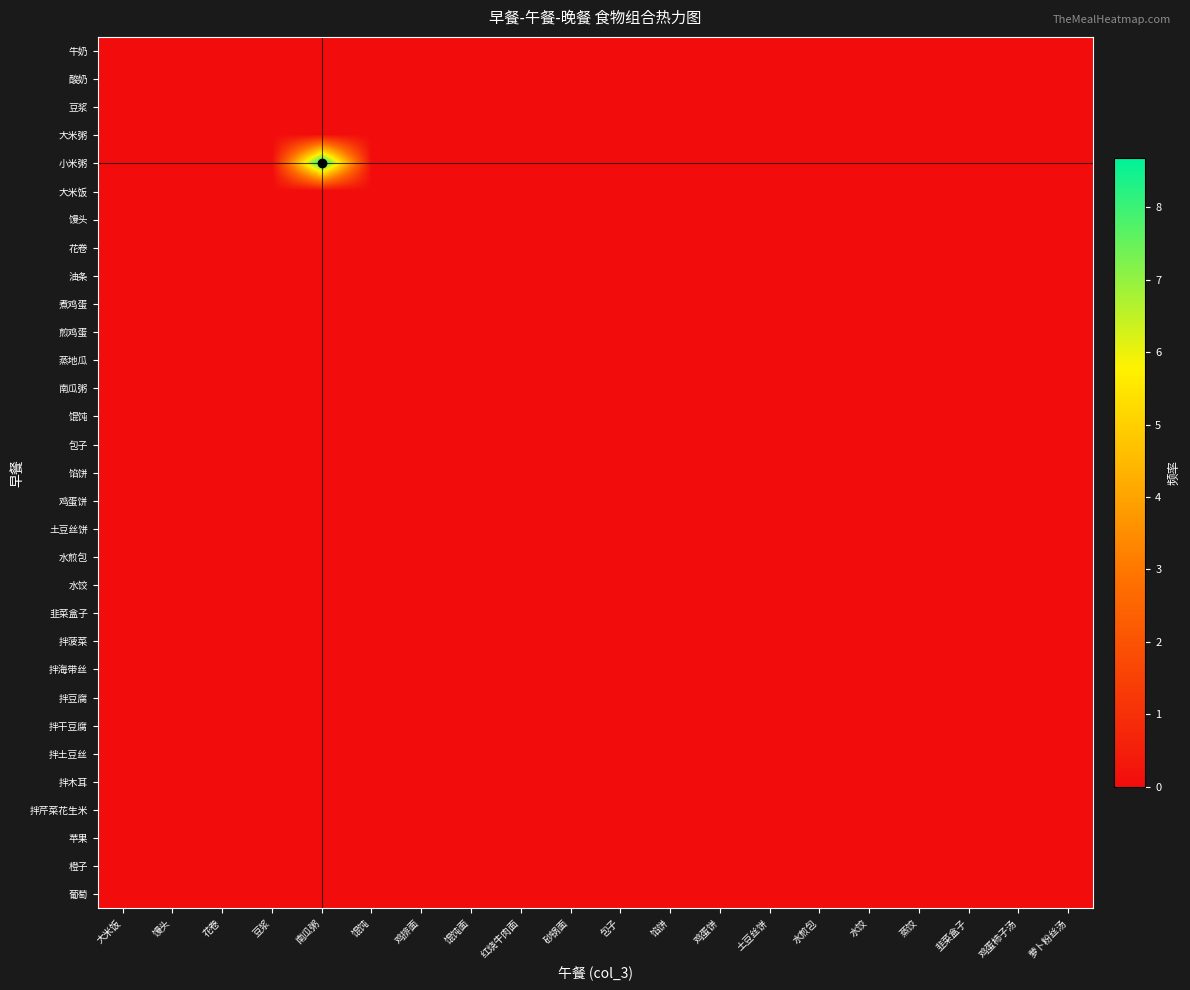

At how many categories does at least one series exceed 0?

1